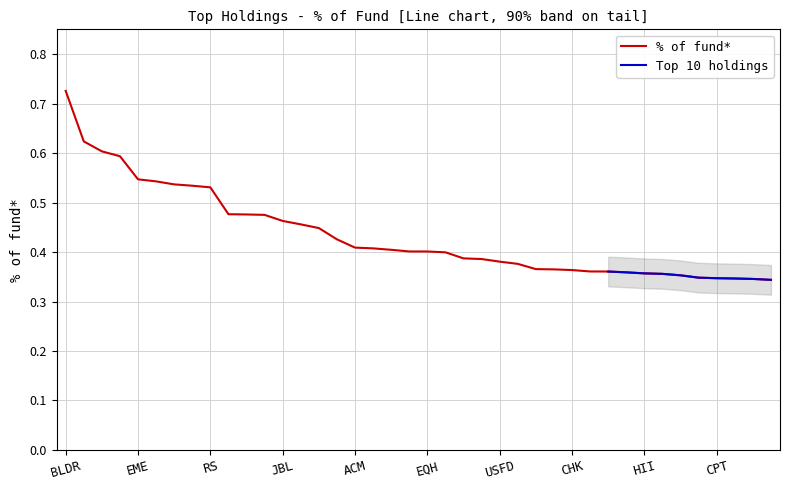

Between RGA and JNPR, which is larger?

RGA